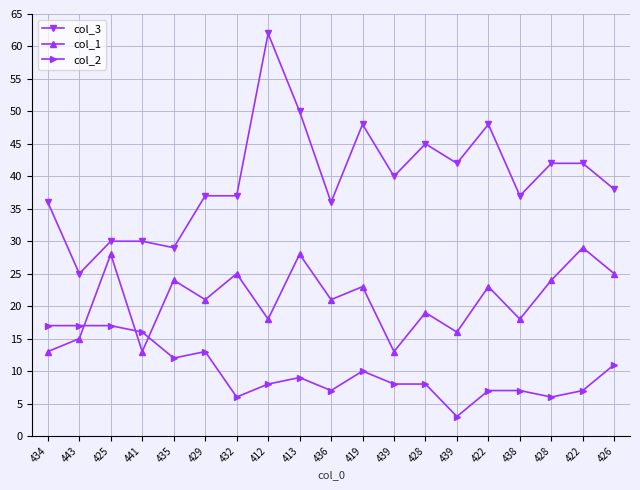

True or false: col_2 has more than 1 points higher than both neighbors.

True